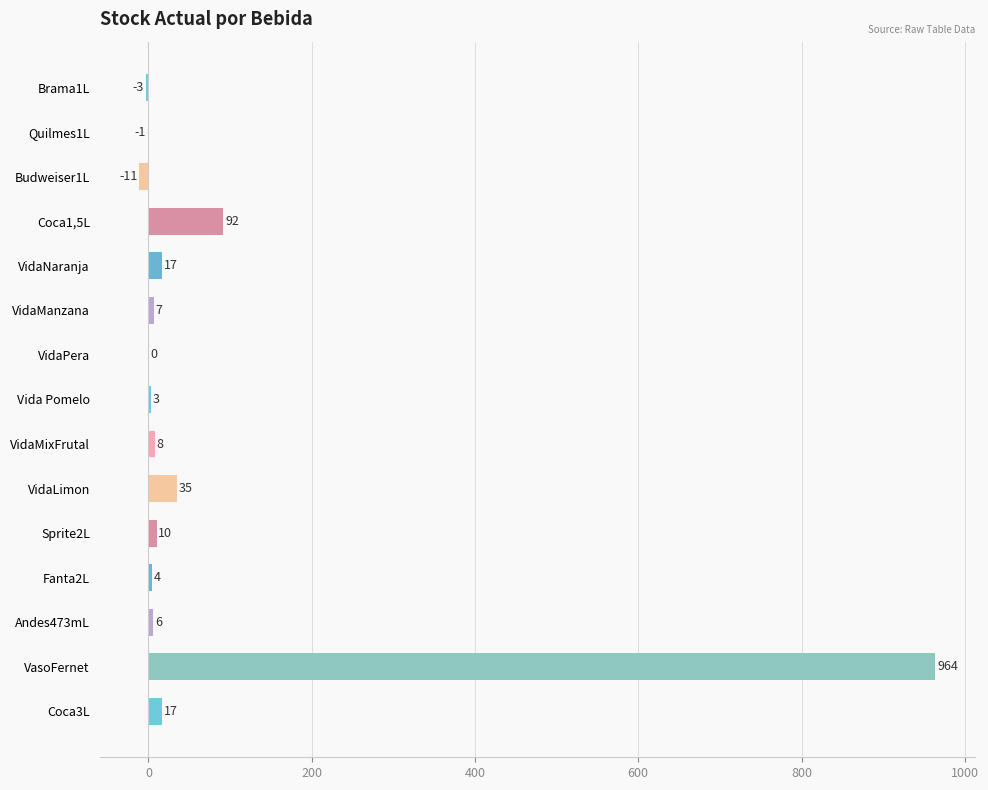

Between VasoFernet and Andes473mL, which is larger?

VasoFernet